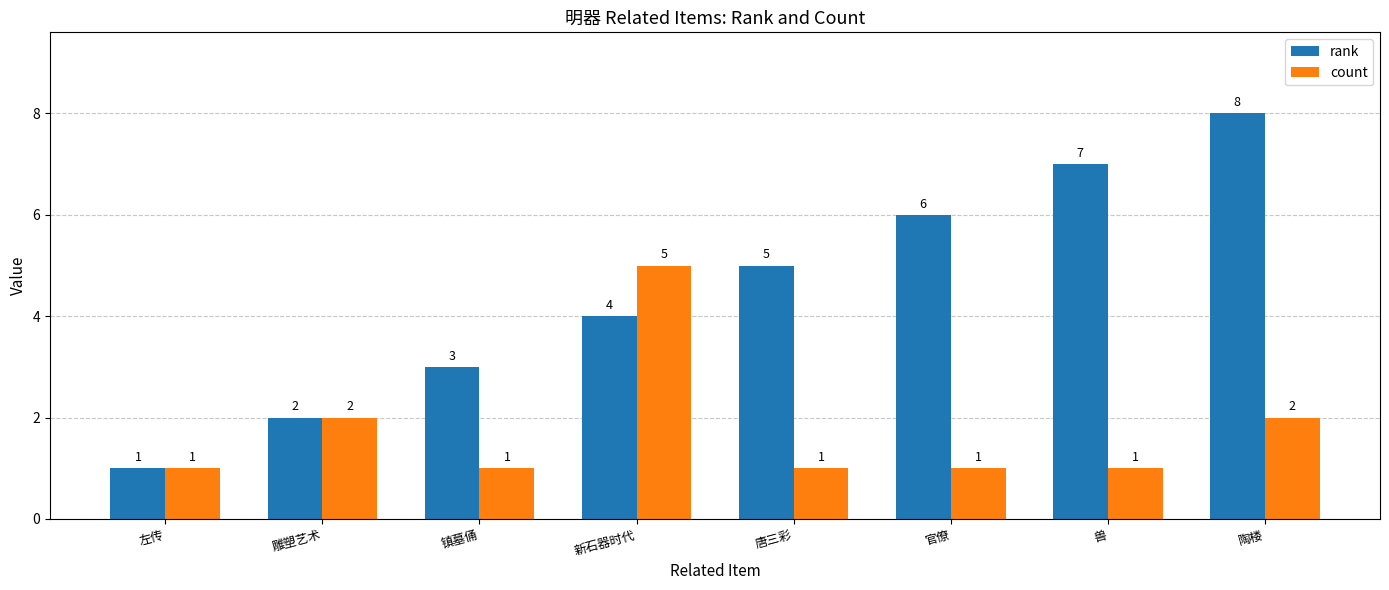

What is the sum of the rank values at 左传 and 兽?

8